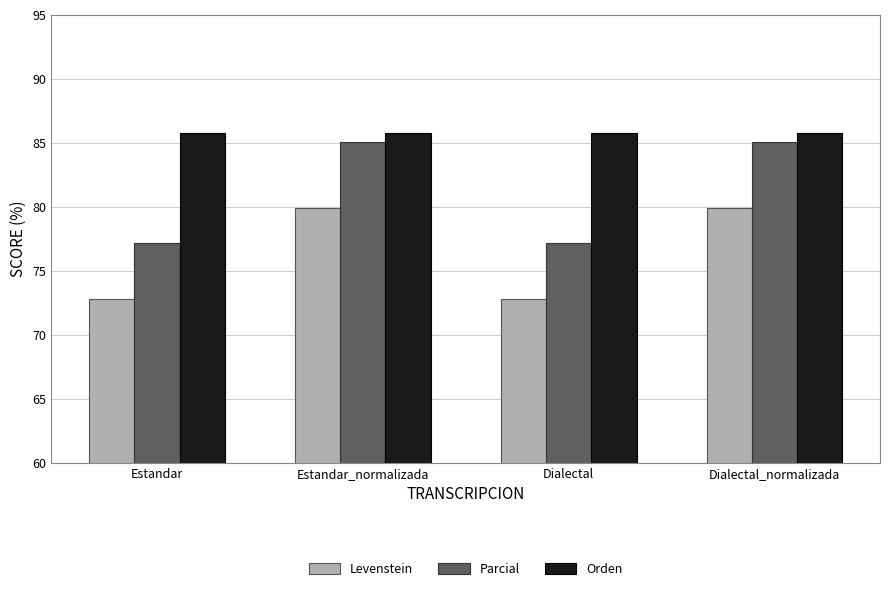

What are all the series names shown in the legend?

Levenstein, Parcial, Orden